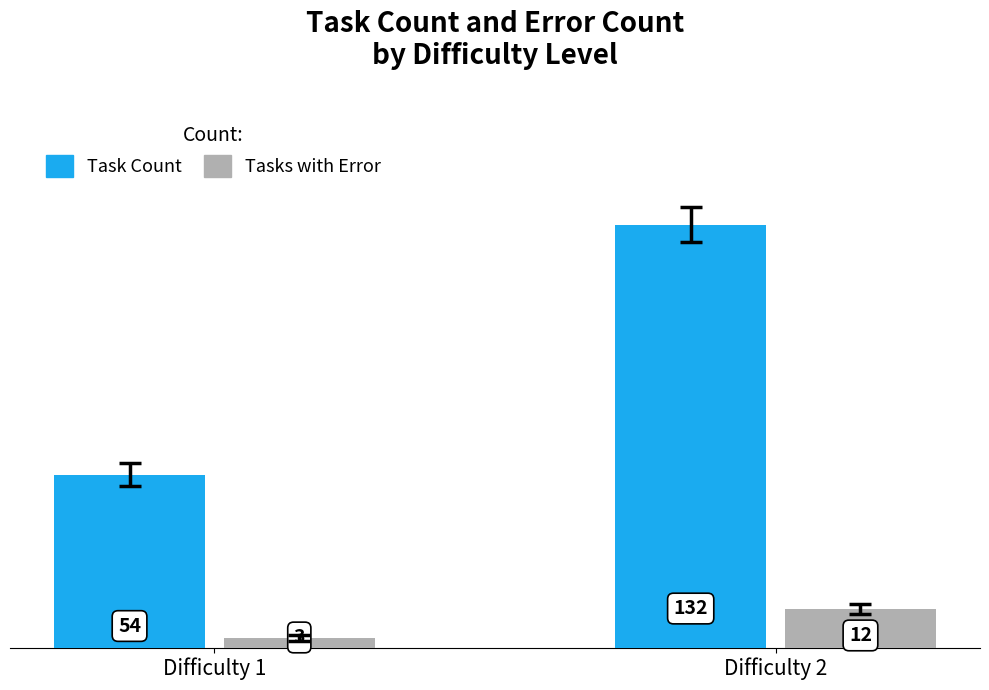

How many distinct data groups are displayed?

2